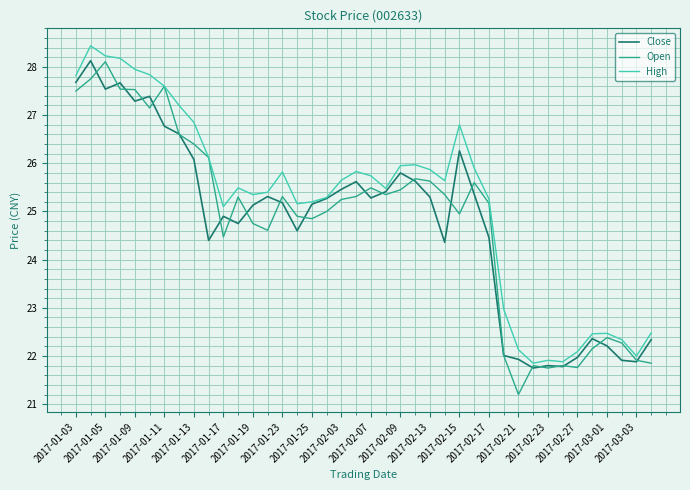

What is the lowest value of the Close series?

21.8